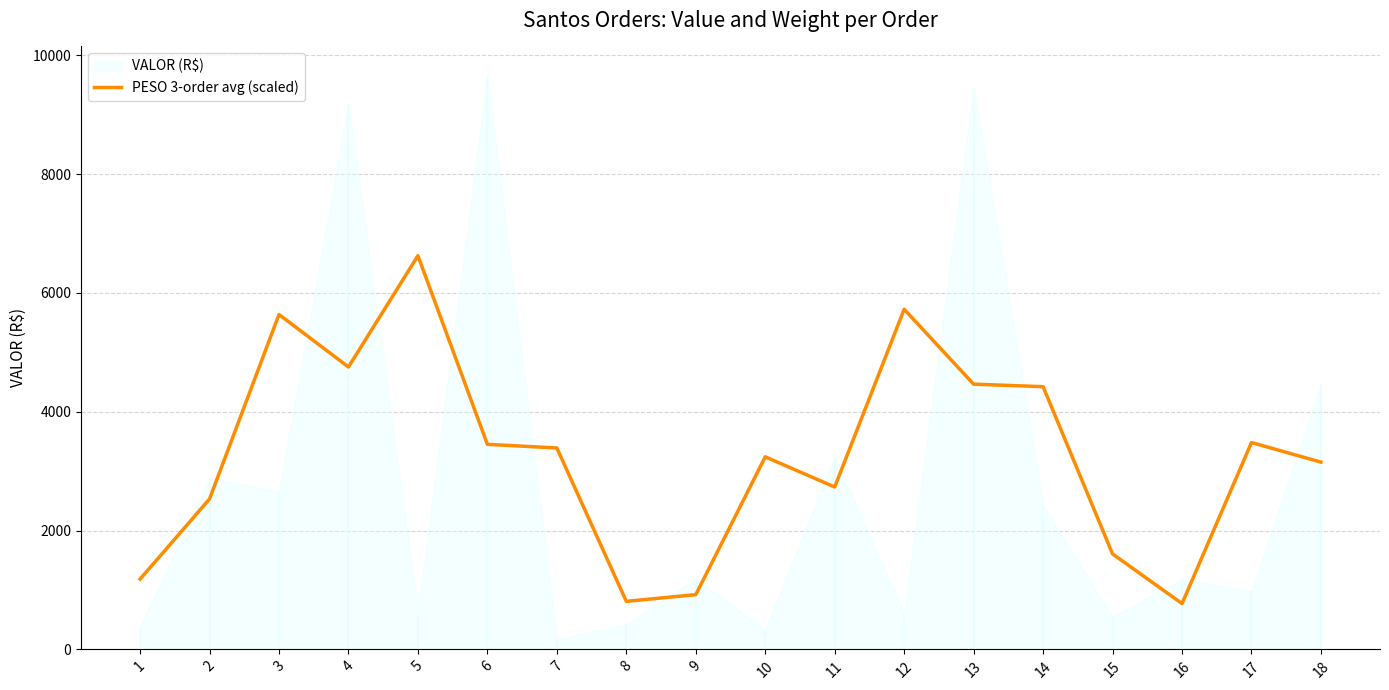

Which label corresponds to the smallest value in the chart?

16